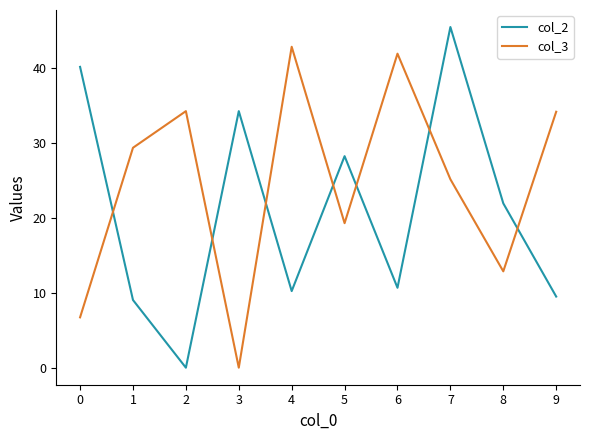

In col_3, how many points are higher than both neighbors (excluding endpoints)?

3